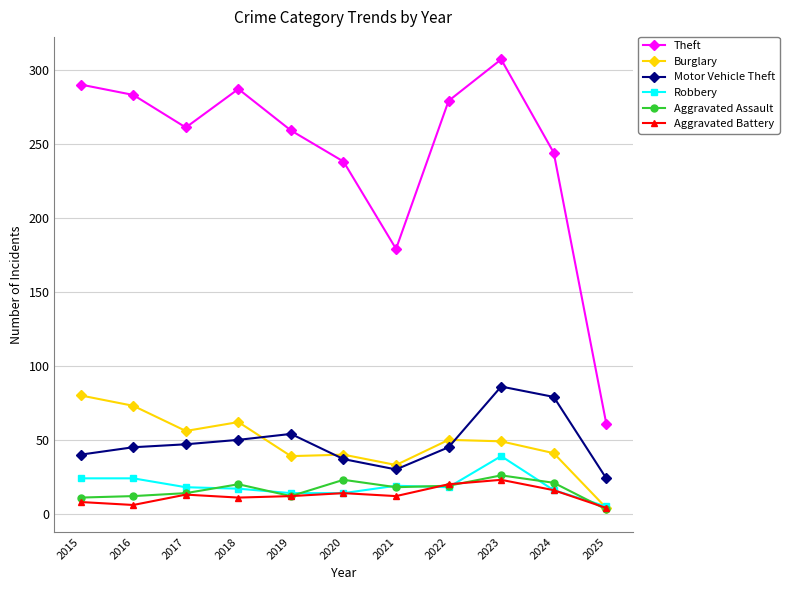

True or false: Theft has more than 1 interior local peaks.

True